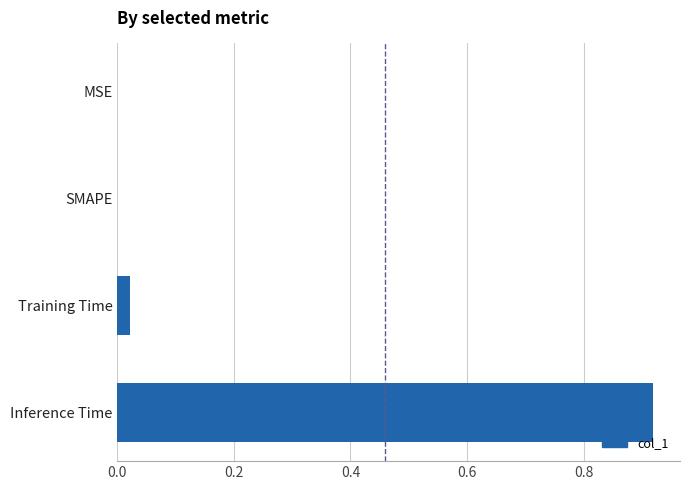

Is it true that the value at SMAPE is 0.0?

True